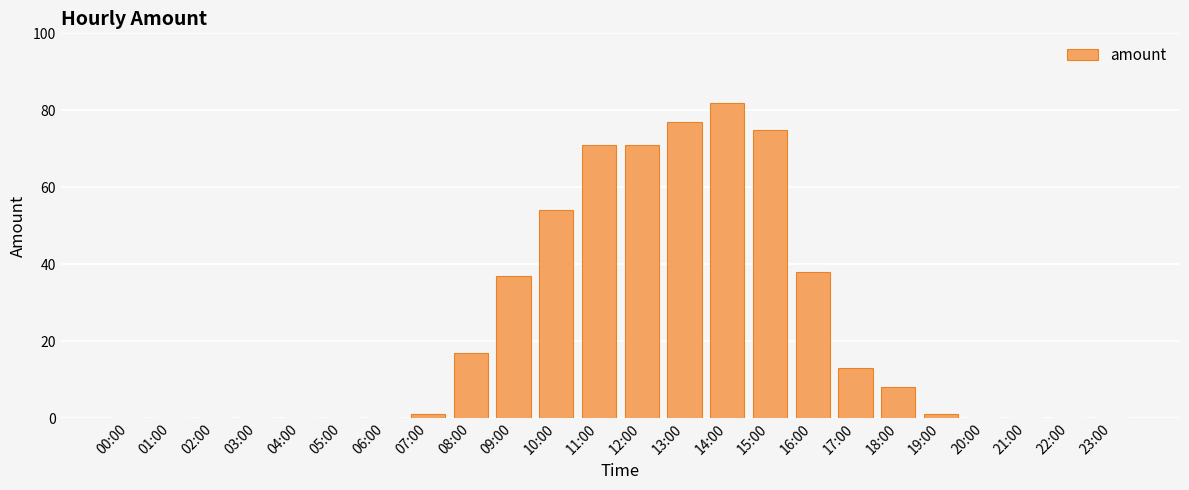

Where is the data nearest to the value 41?

16:00